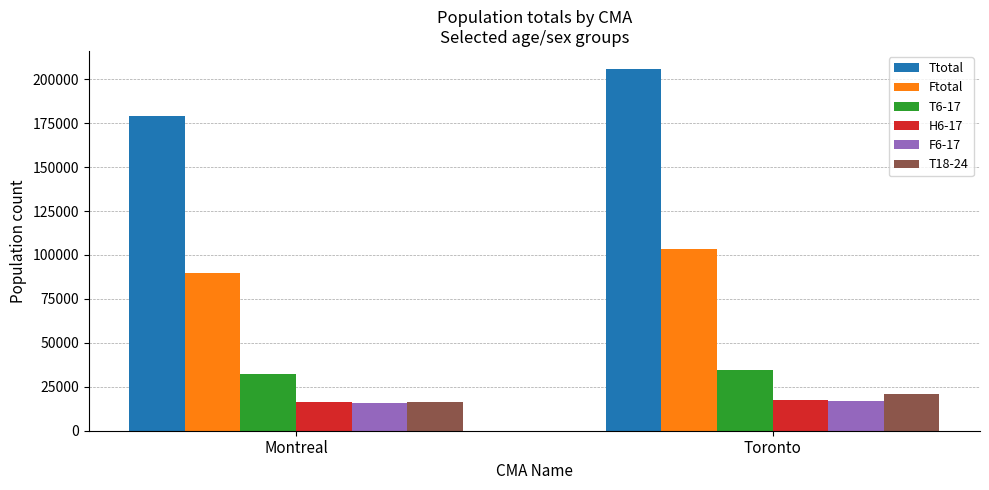

What is the total value across all series at Toronto?

399625